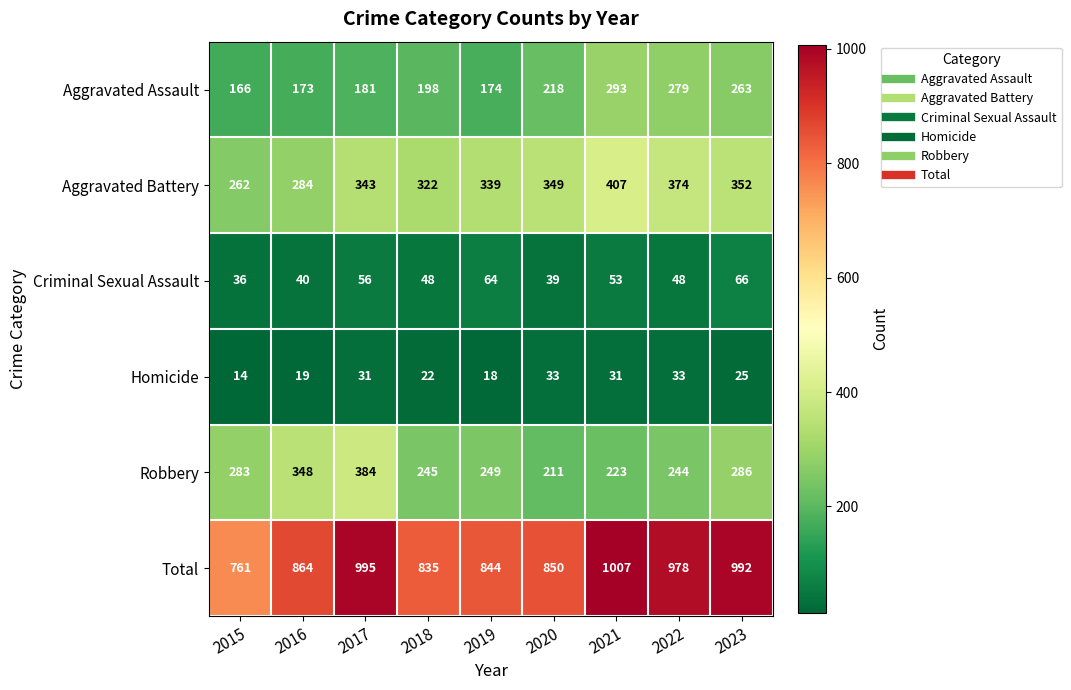

What is the spread (max minus min) of values at 2021?

976